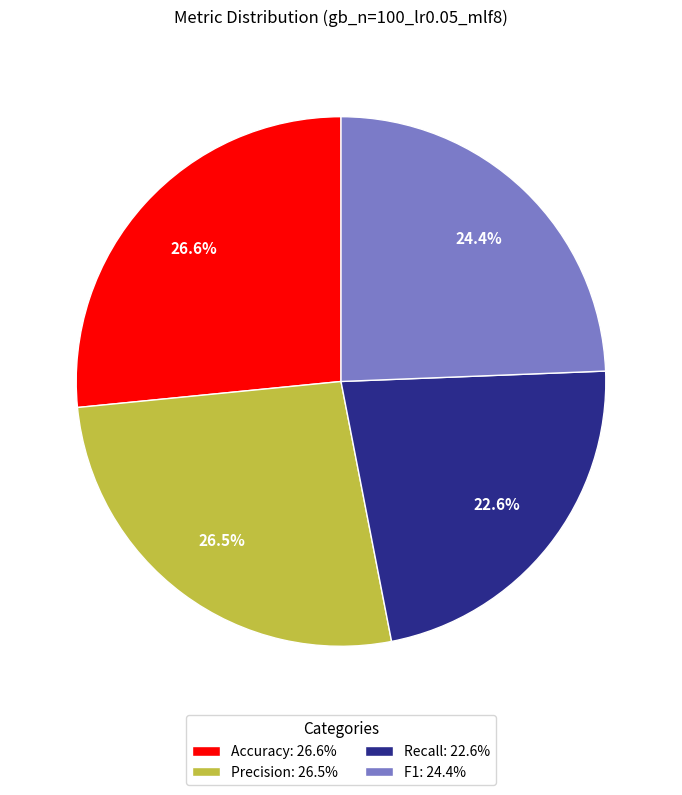

Between F1: 24.4% and Recall: 22.6%, which is larger?

F1: 24.4%